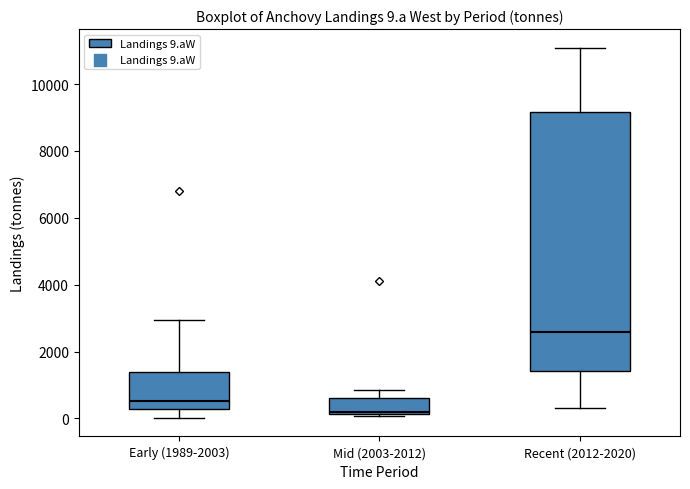

Which box's median line is the lowest?

Mid (2003-2012)